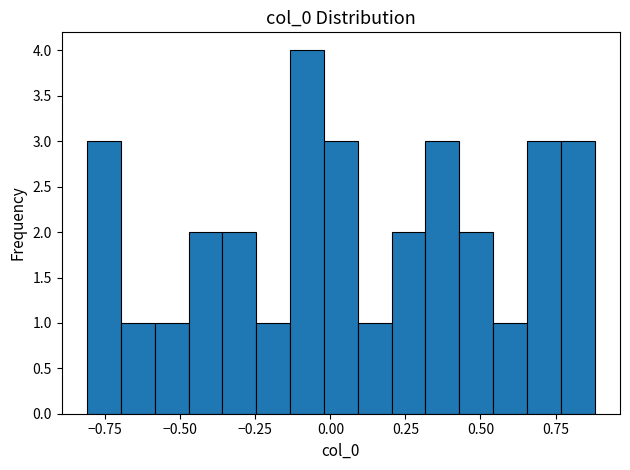

Read against the x-axis, roughly where is the centre of the tallest bar?

-0.10